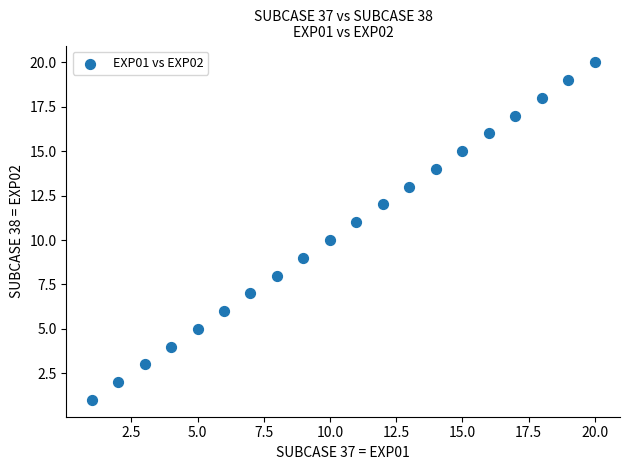

What is the range of X values (max minus min)?

19